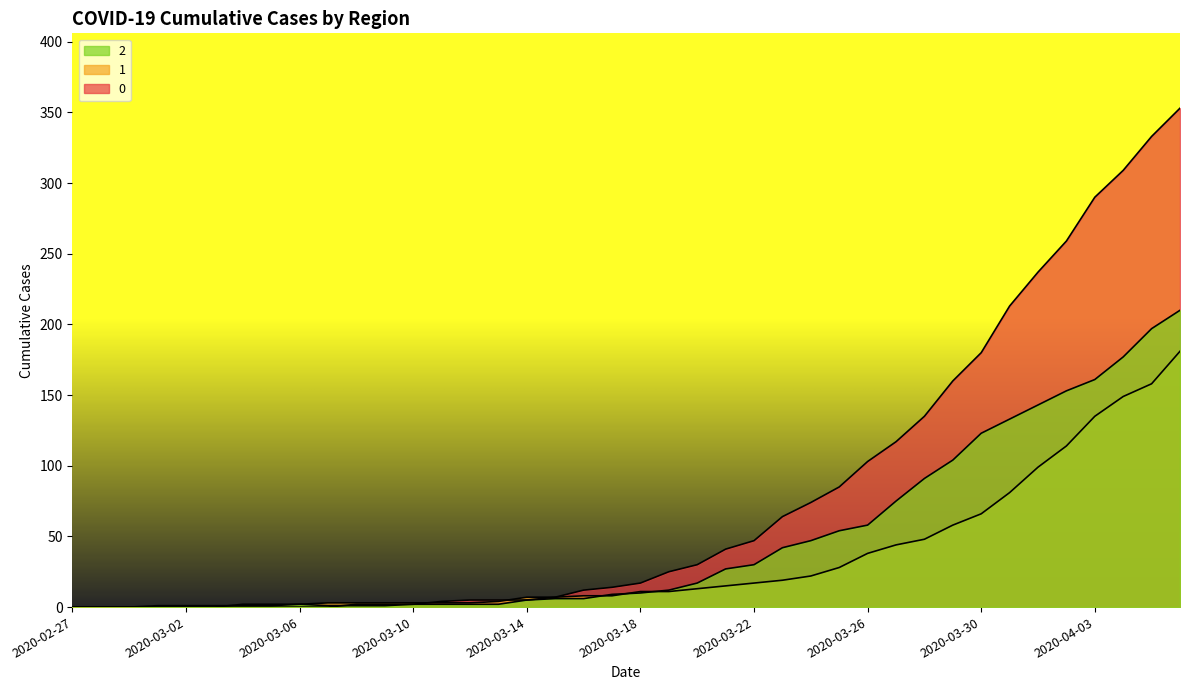

Which series changed the most between 2020-02-28 and 2020-03-14?

1